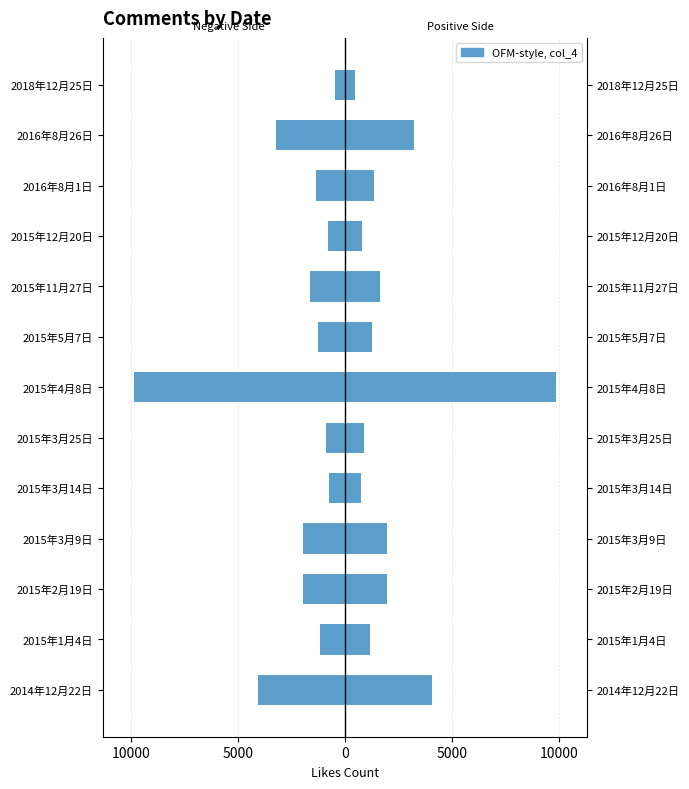

What is the difference between the second highest and second lowest values in the col_4 (right) series?

3327